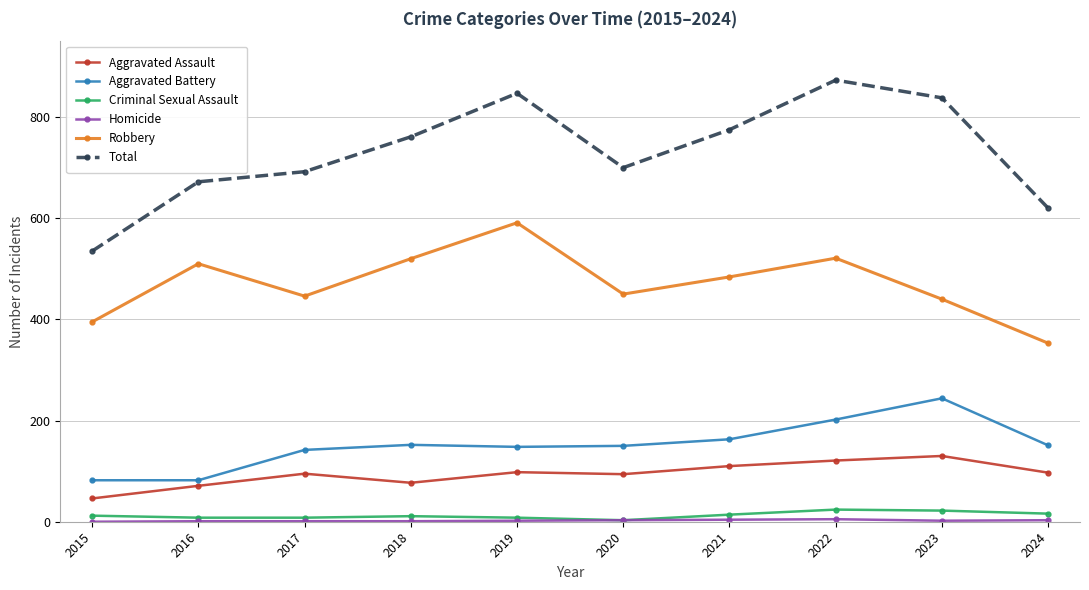

True or false: Aggravated Battery and Aggravated Assault intersect in this chart.

False